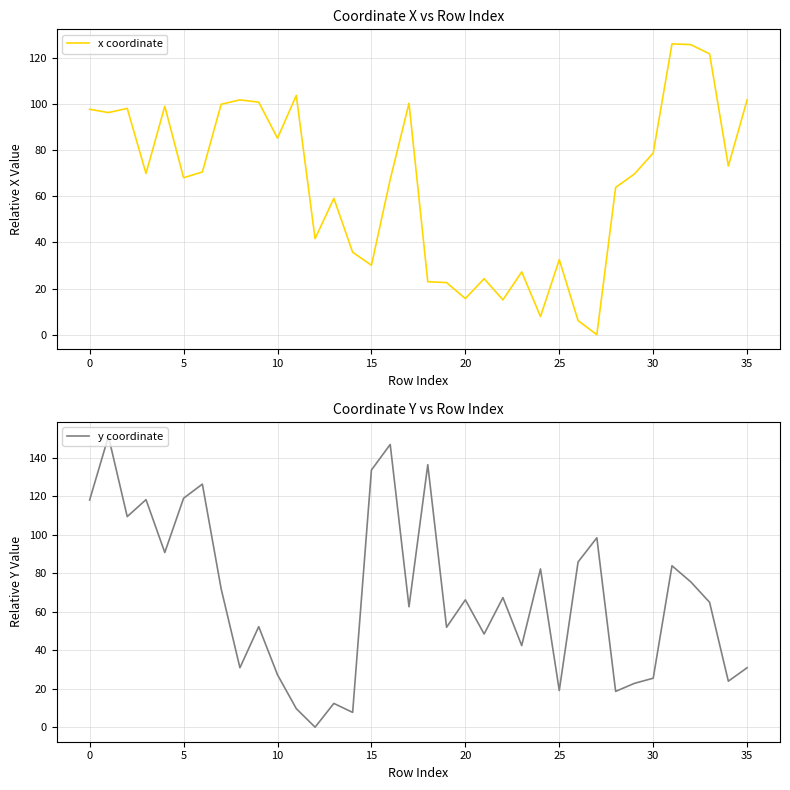

What is the sum of all y coordinate values?

2431.8